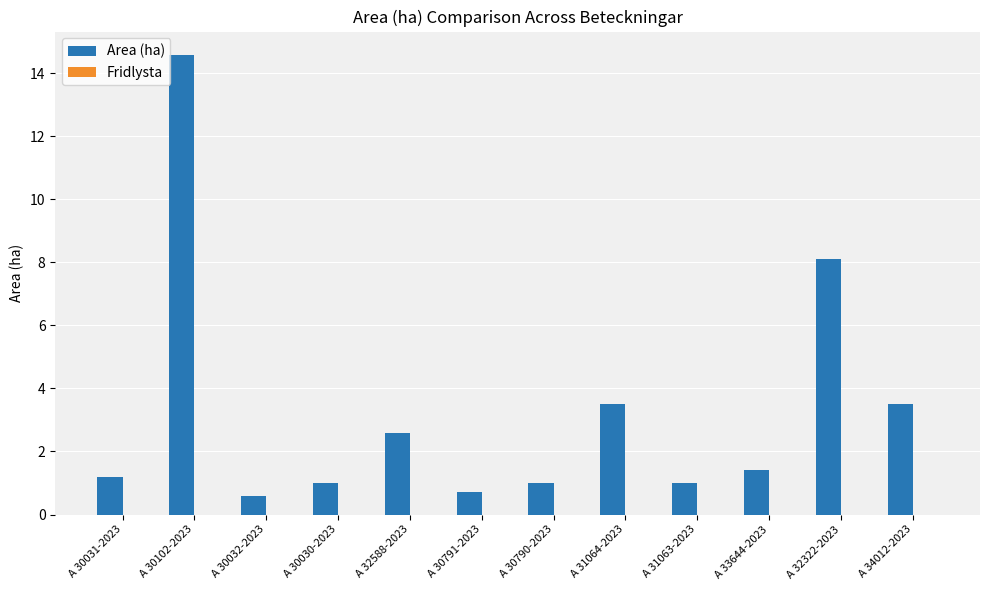

Where is the data nearest to the value 7?

A 32322-2023